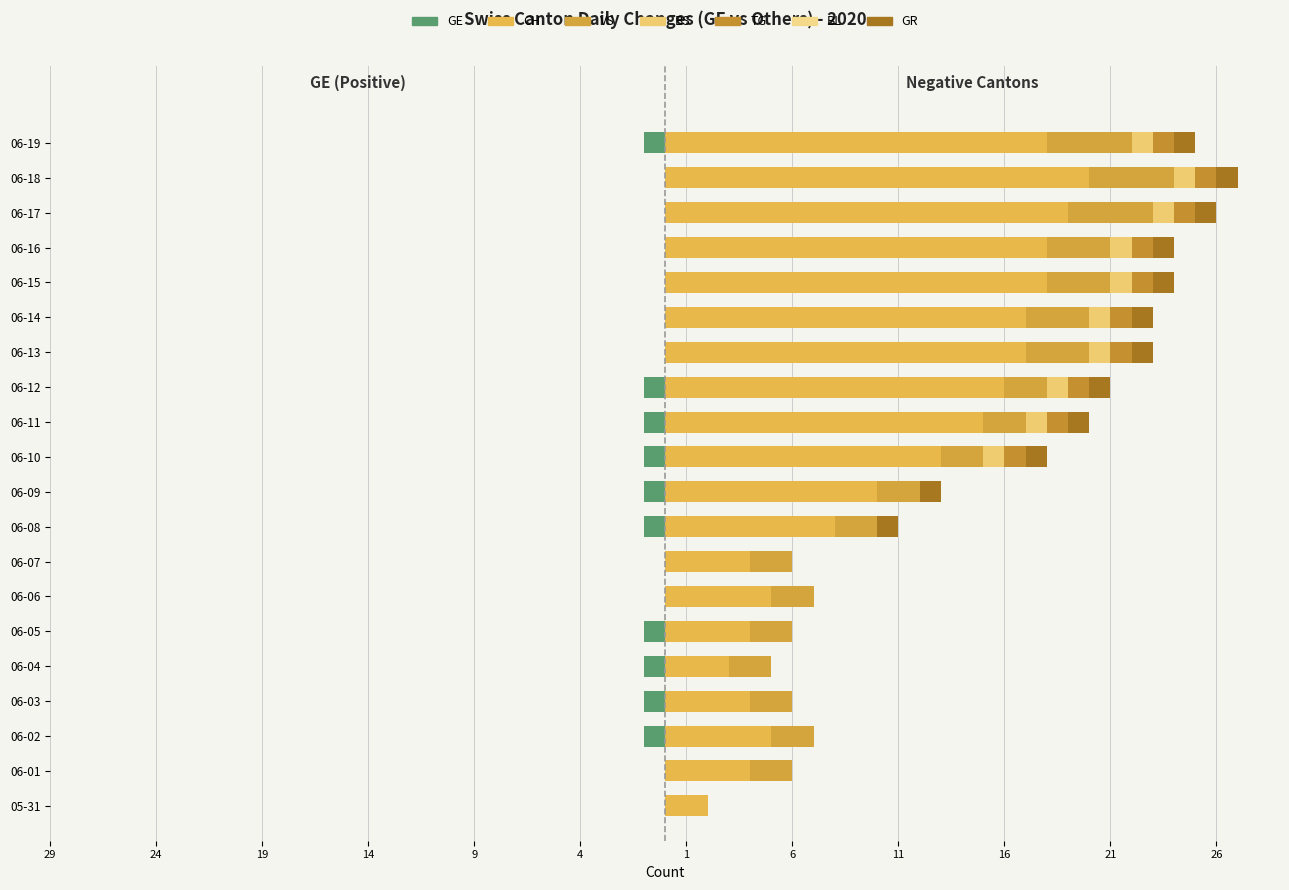

Rank the series by their maximum value, from highest to lowest.

VS, BS, TG, BL, GR, CH